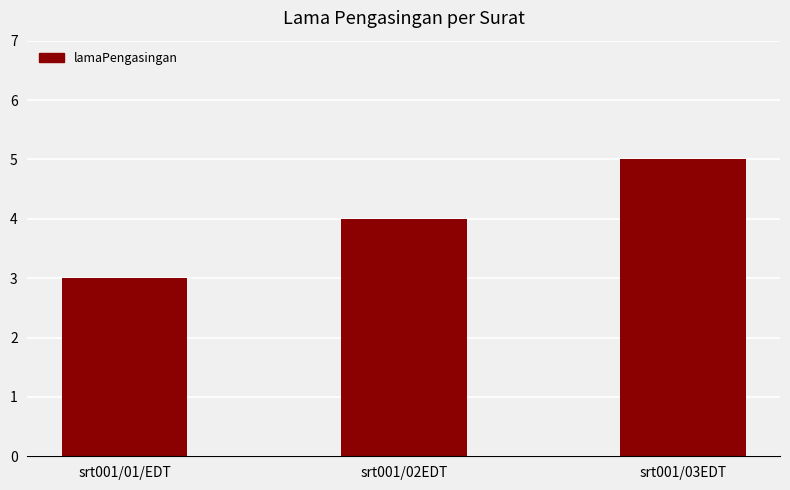

Reading left to right, list all the values displayed in this chart.

3	4	5